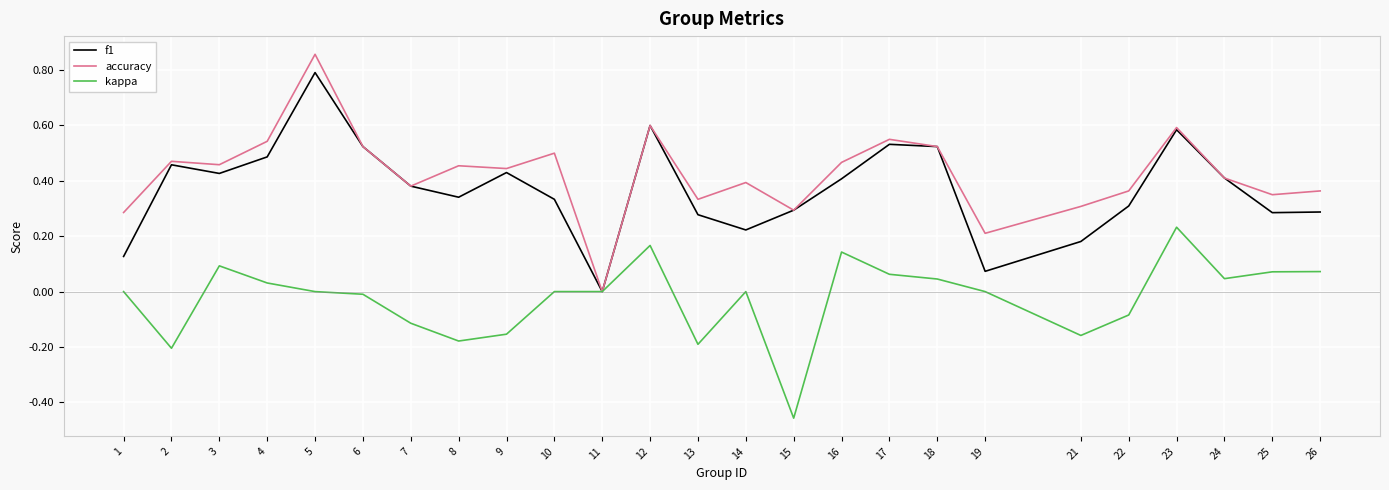

The value of kappa at 5 is 0.2. True or false?

False